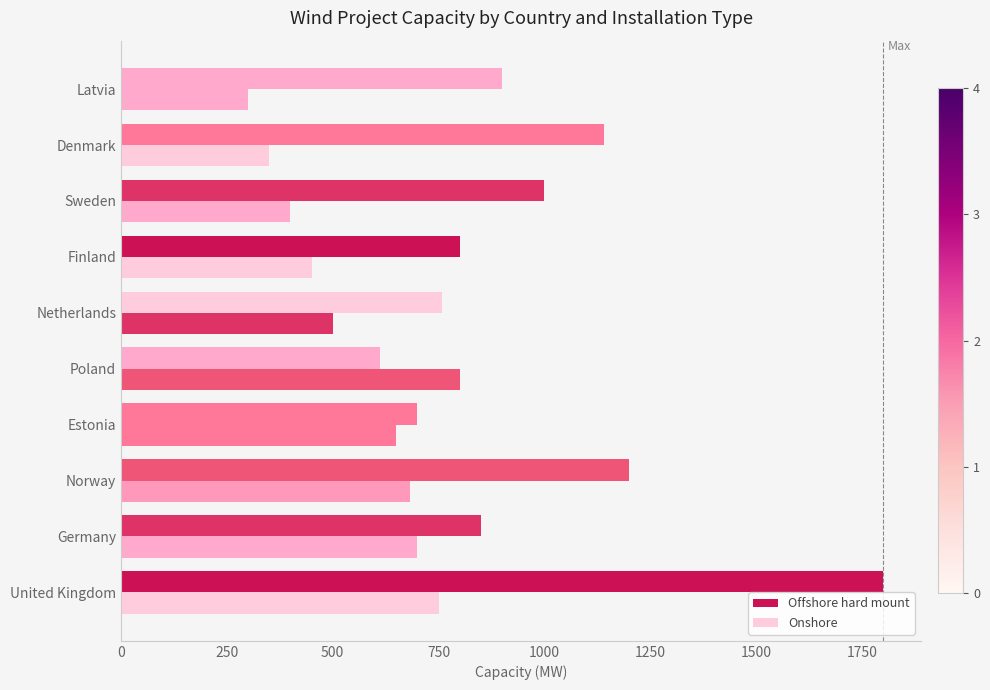

Count the number of categories in the chart.

10